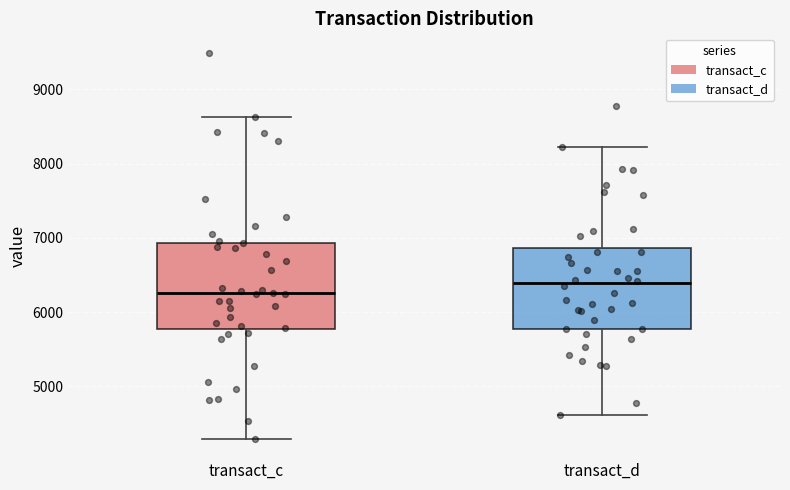

Reading left to right, transcribe this box plot: for each box, give where its median line is, the range the box spans, and where its two whiskers end, as read against the y-axis. The values are not printed on the chart, so give them approximately, as read against the axis.

transact_c: median 6300, box 5800 to 6900, whiskers 4300 to 8600
transact_d: median 6400, box 5800 to 6900, whiskers 4600 to 8200